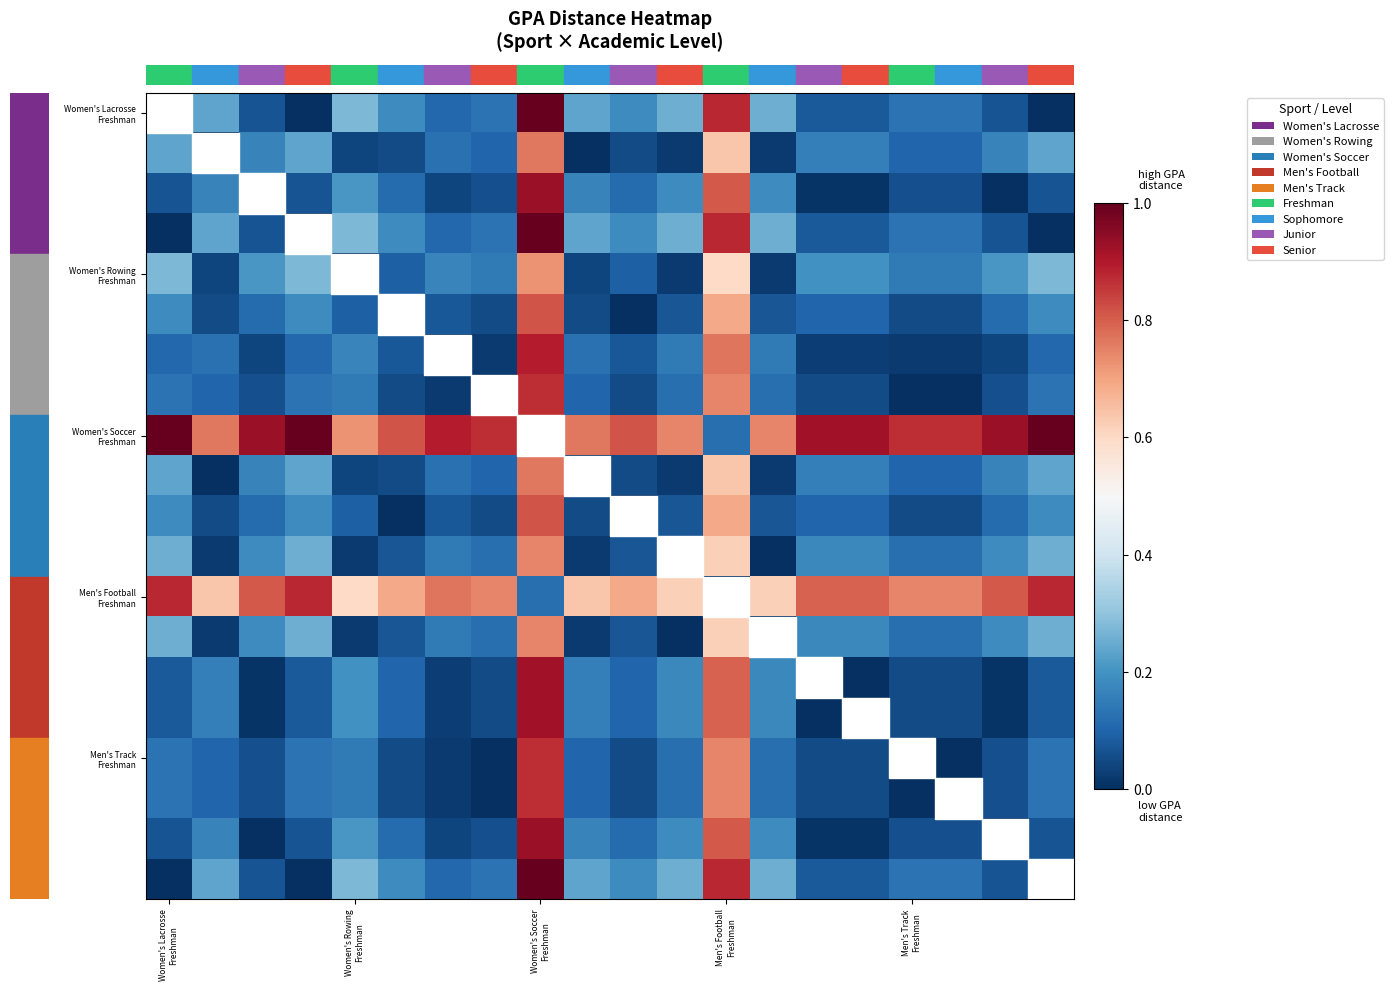

Count the number of data series in this chart.

20